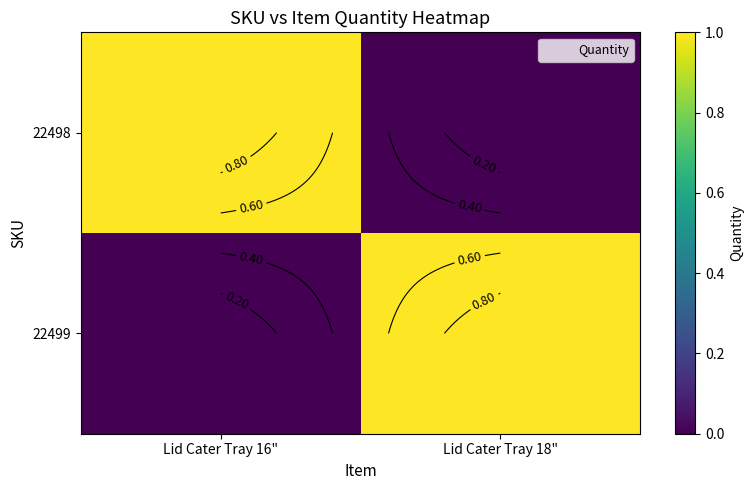

At how many categories does at least one series exceed 0?

2